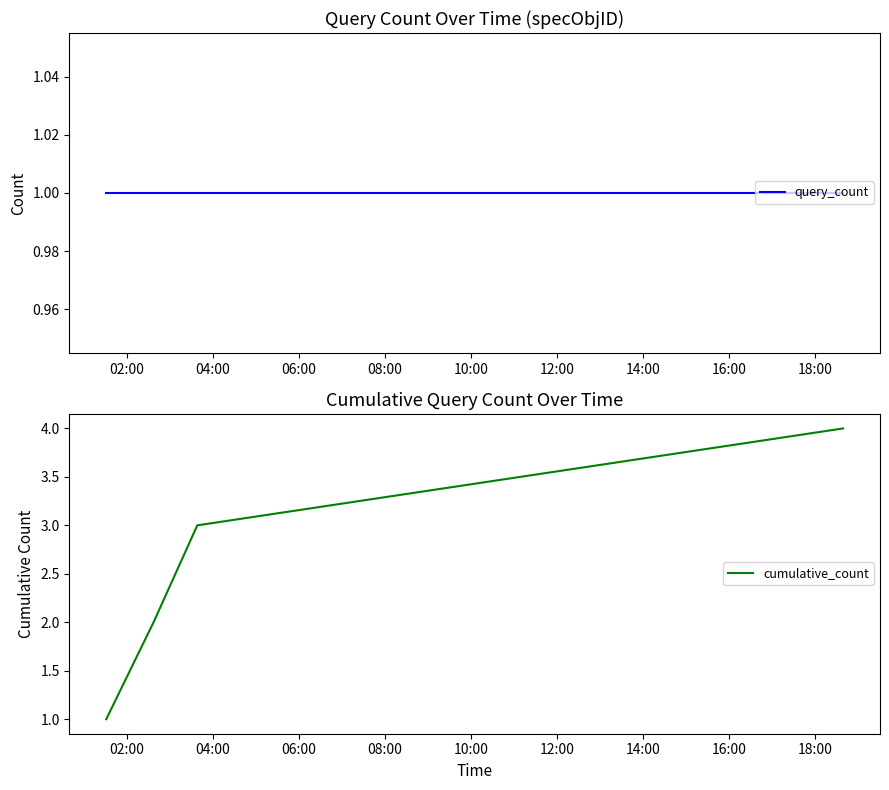

At how many categories does at least one series exceed 1?

3